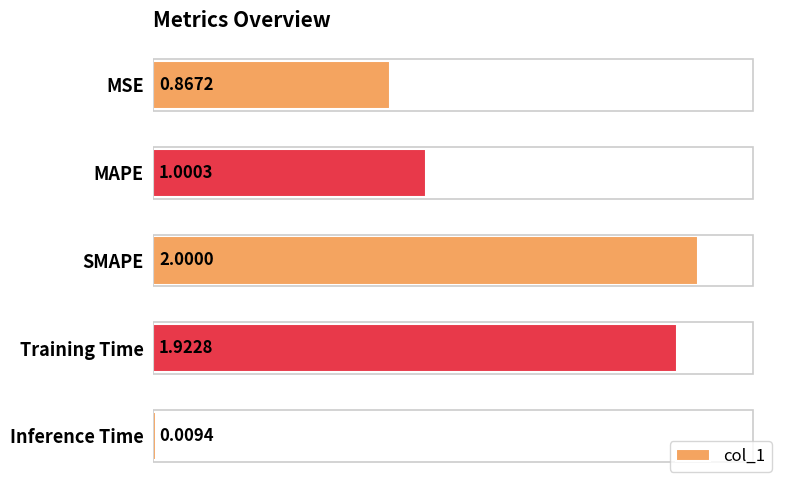

How many series are shown in this chart?

1